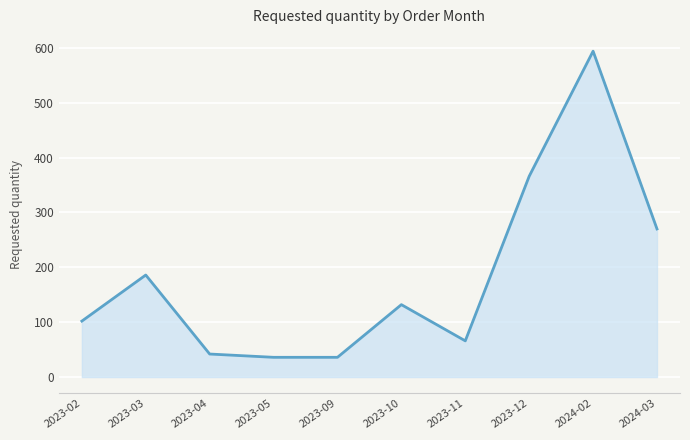

What is the ratio of the value at 2023-10 to the value at 2023-02?

1.3